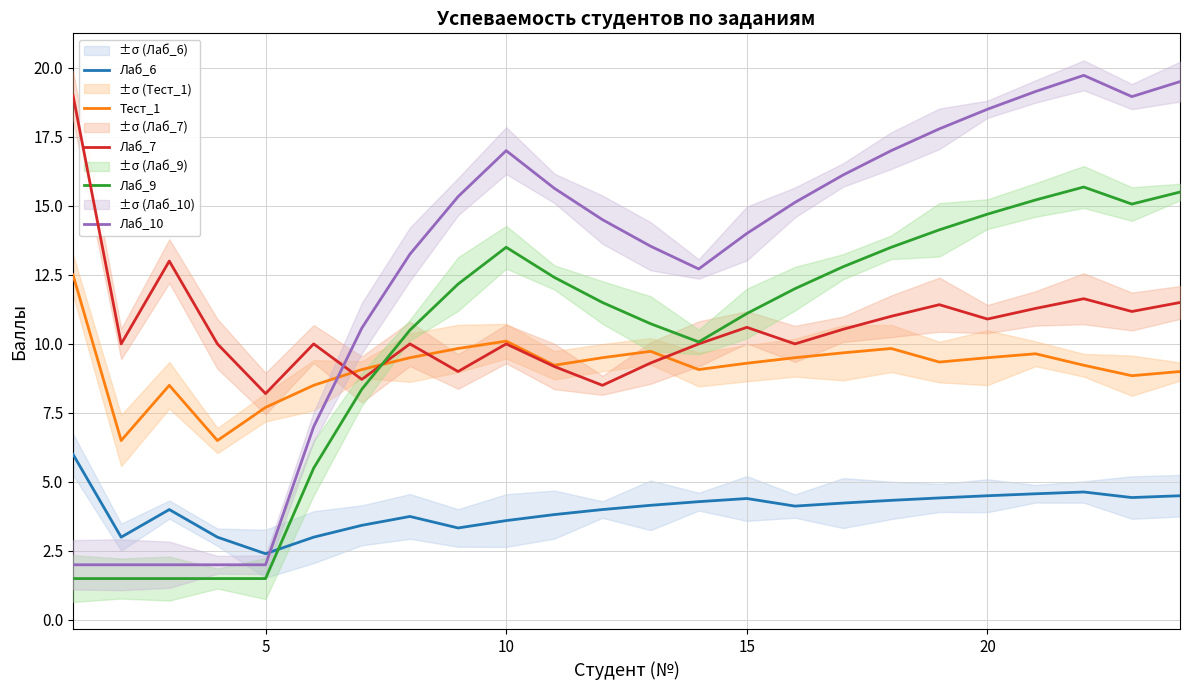

What is the maximum value shown in the chart?

19.7